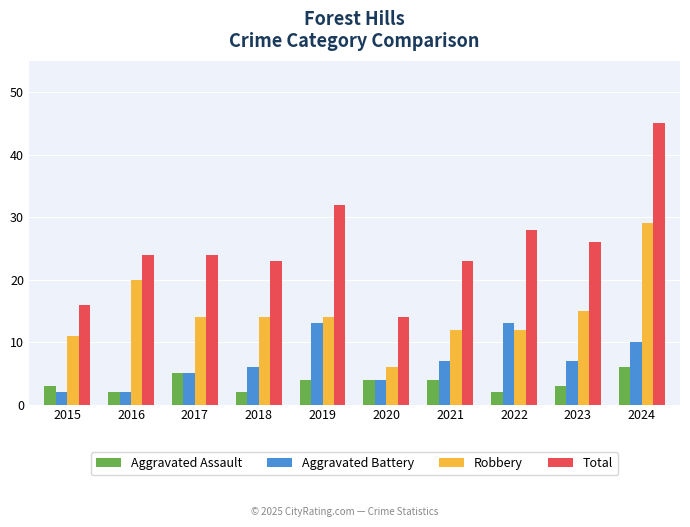

Between 2017 and 2022, which series saw the biggest shift?

Aggravated Battery